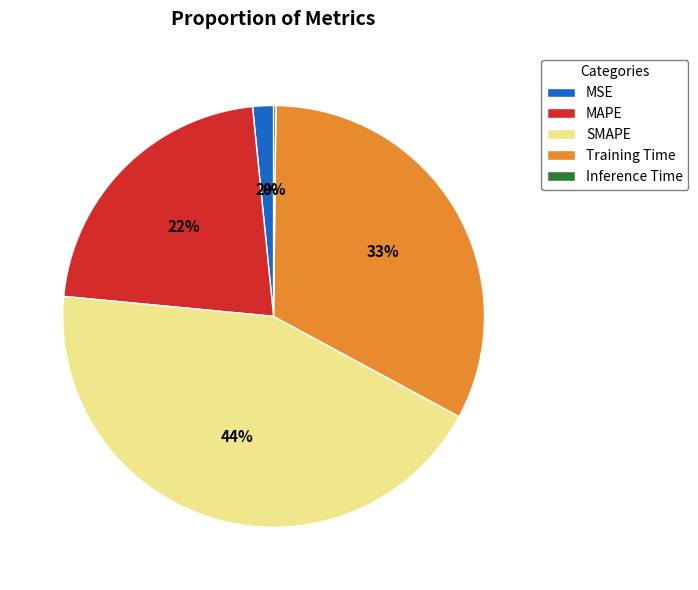

To the nearest percent, what is the difference between the MSE and MAPE slice percentages?

20%